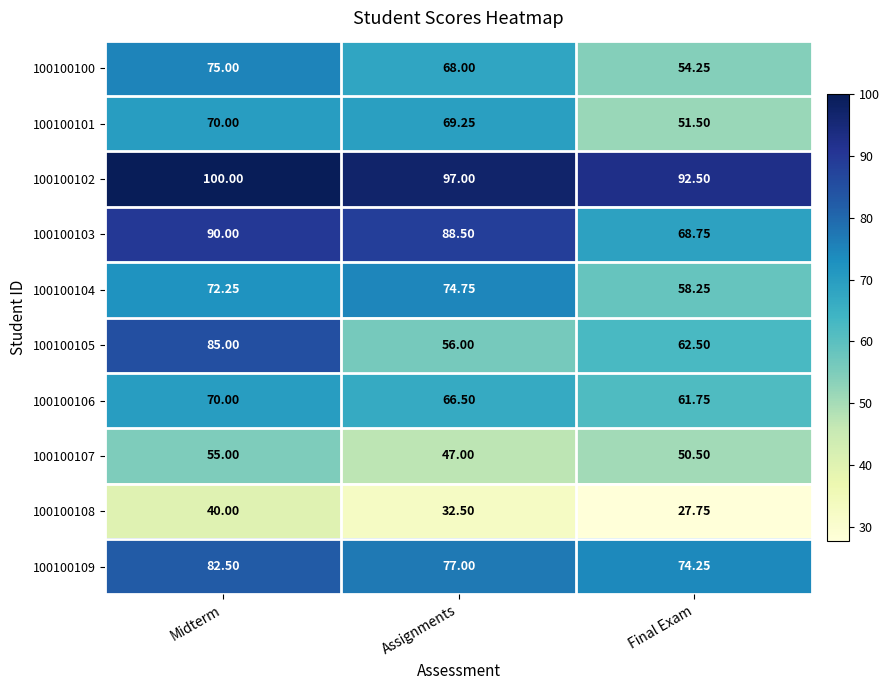

Where does the 100100107 series first go above 50?

Midterm